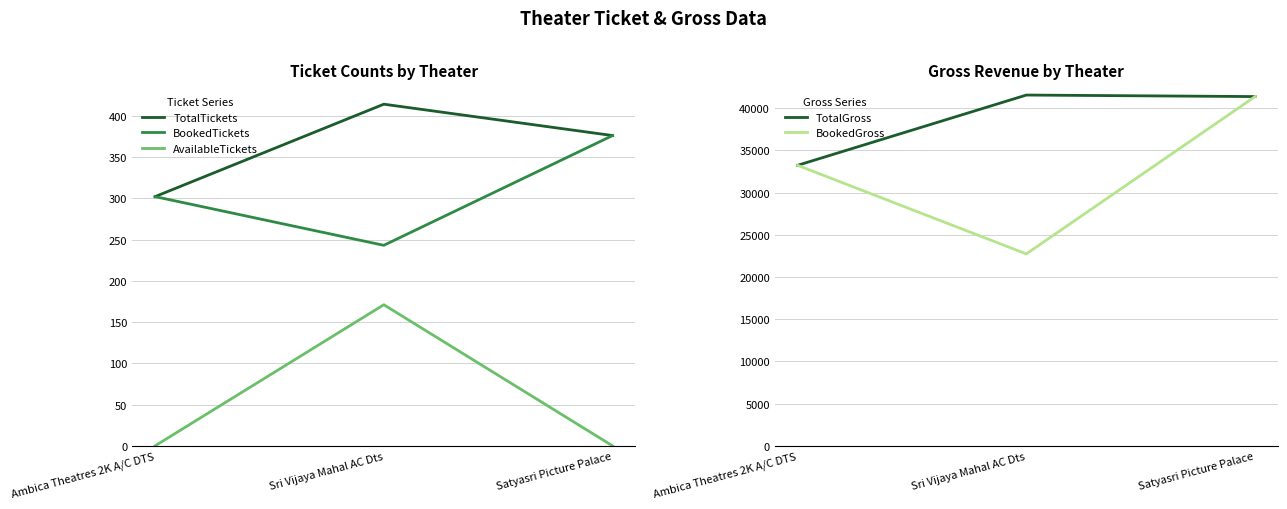

Count the number of categories in the chart.

3